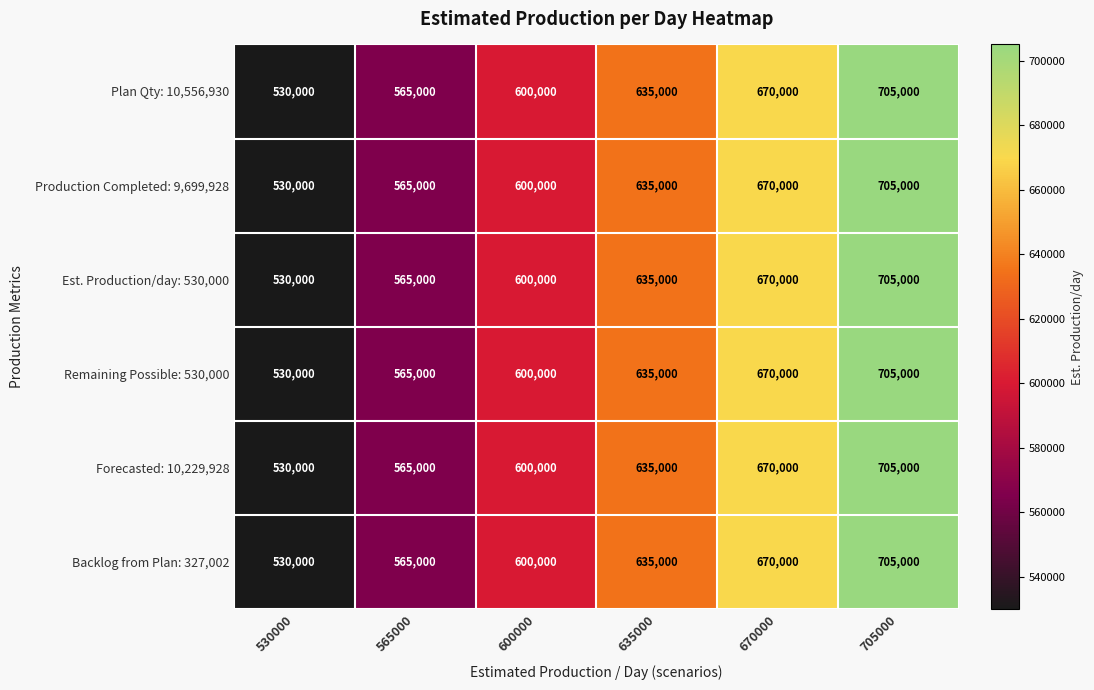

Rank the categories by Forecasted: 10,229,928 value from highest to lowest.

705000, 670000, 635000, 600000, 565000, 530000